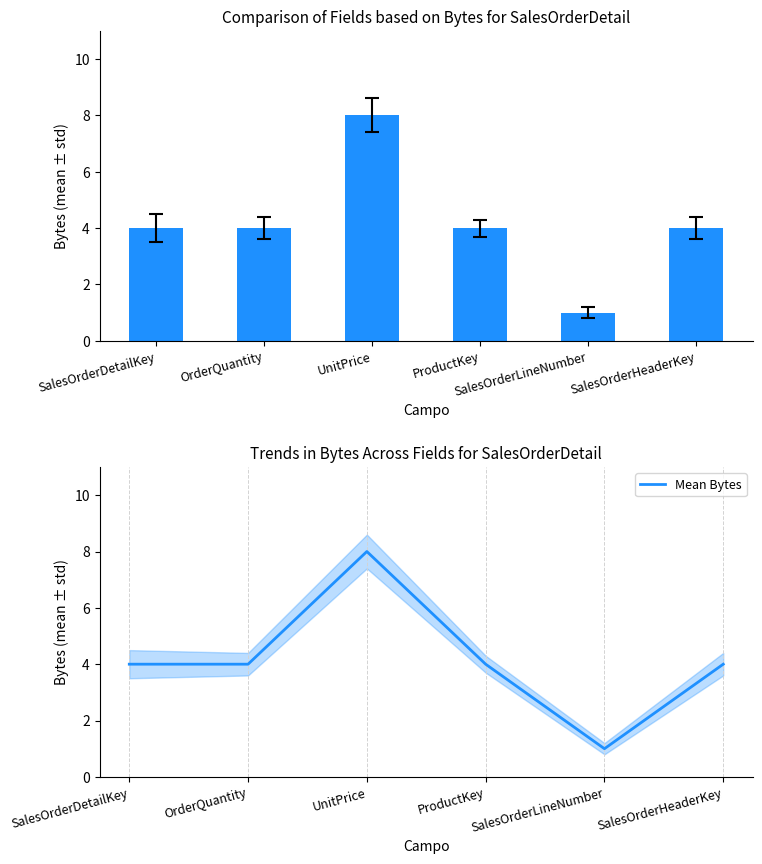

At how many categories does at least one series exceed 3?

5